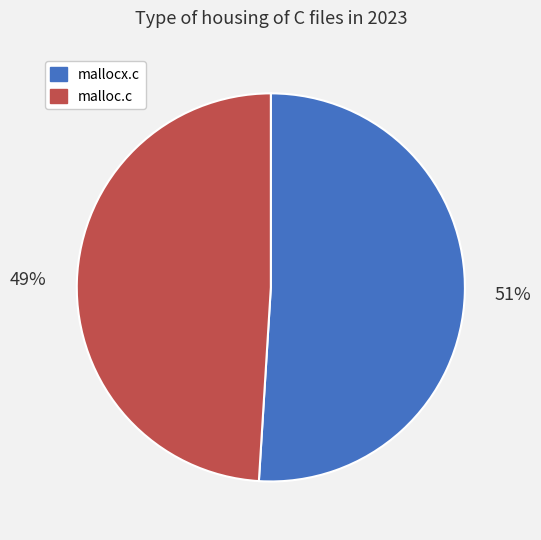

What is the largest slice in the pie chart?

mallocx.c